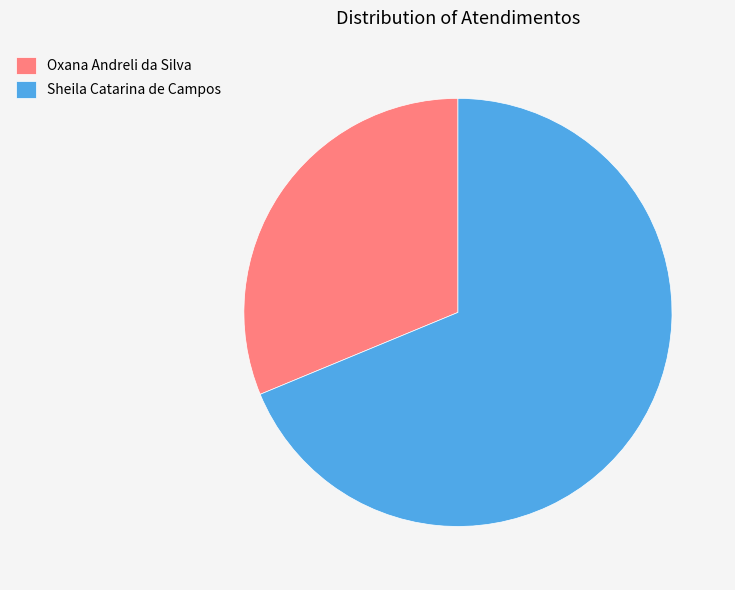

Which slice is the smallest?

Oxana Andreli da Silva